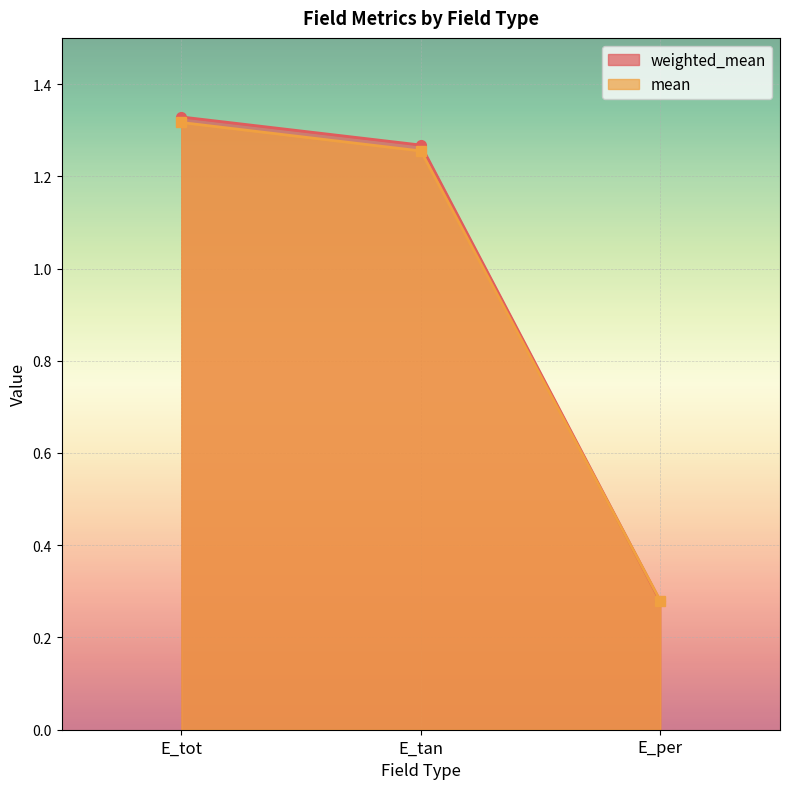

Which has a higher value, E_per or E_tan?

E_tan